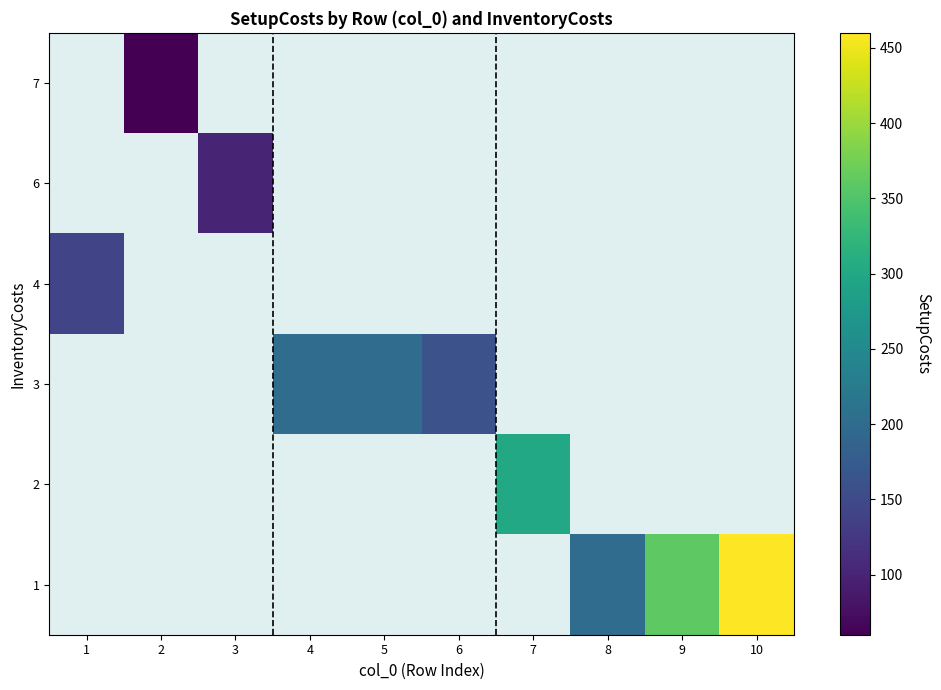

Is it true that row_1 equals 63.5 at 7?

False